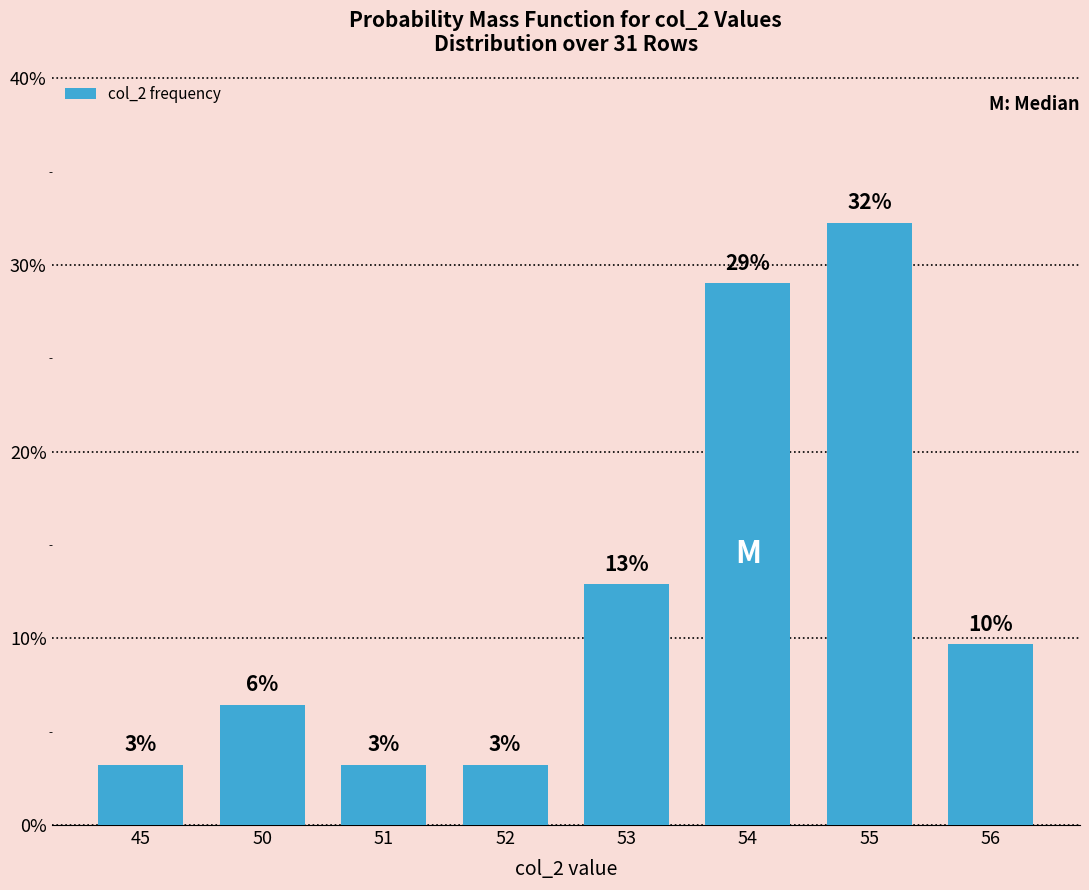

What is the smallest value displayed?

3.2